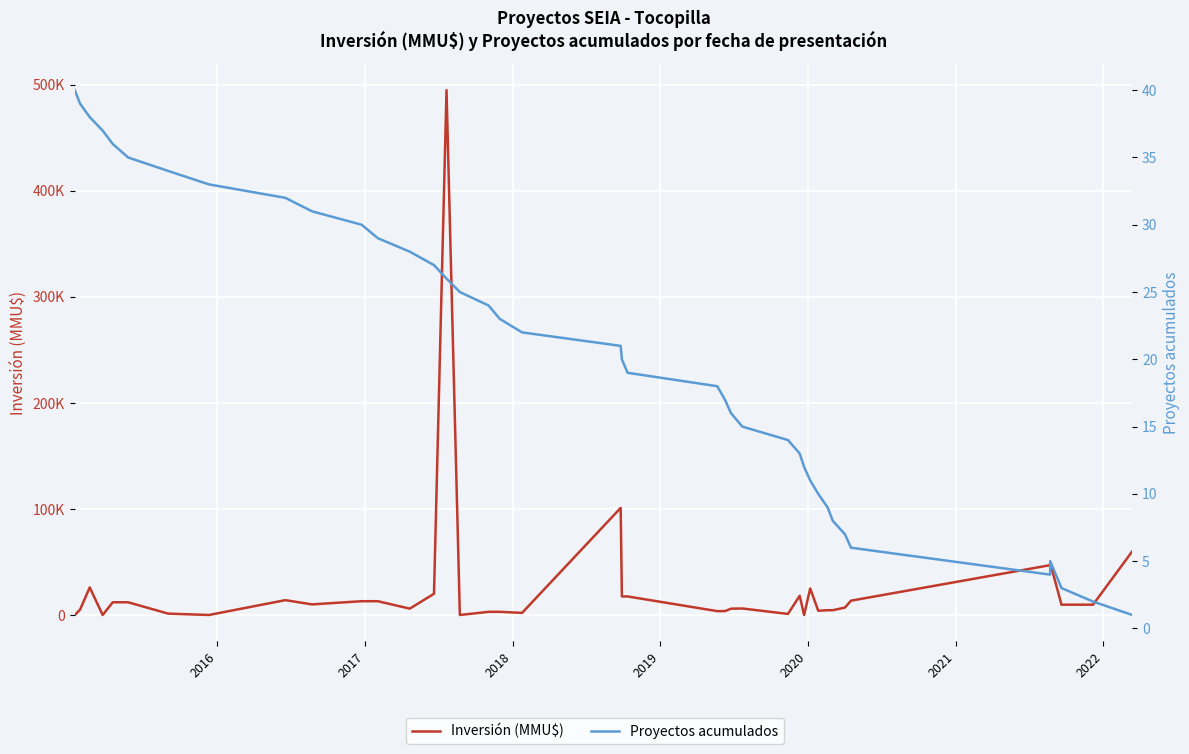

Which series has the widest spread of values?

Inversión (MMU$)